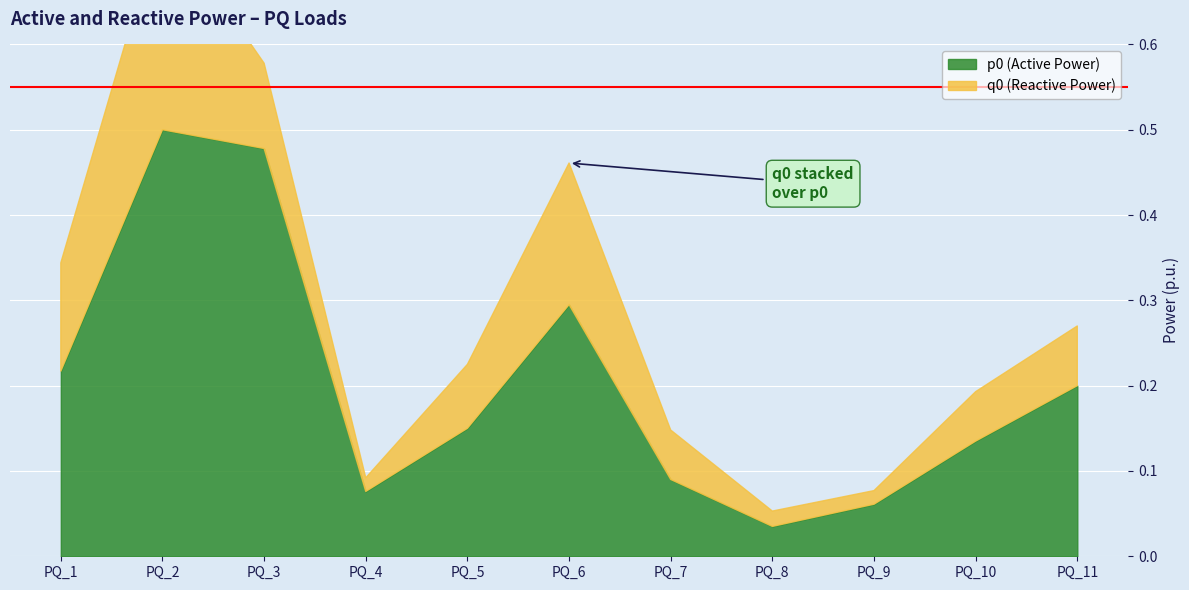

What is the average value of the p0 series?

0.2